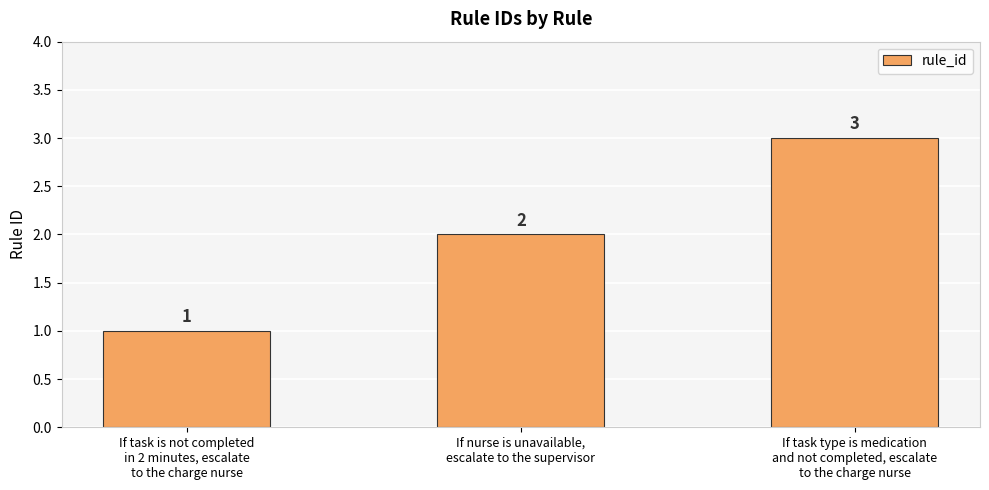

What is the label of the 2nd bar from the right?

If nurse is unavailable,
escalate to the supervisor